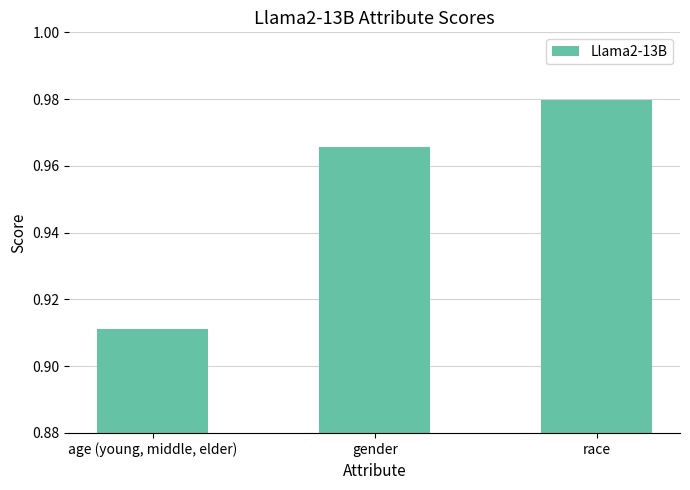

What is the label of the 2nd bar from the left?

gender